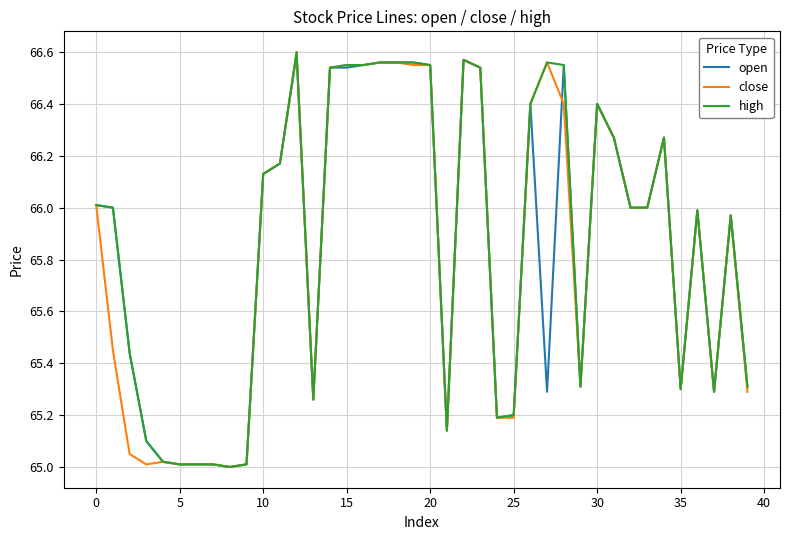

What are all the series names shown in the legend?

open, close, high